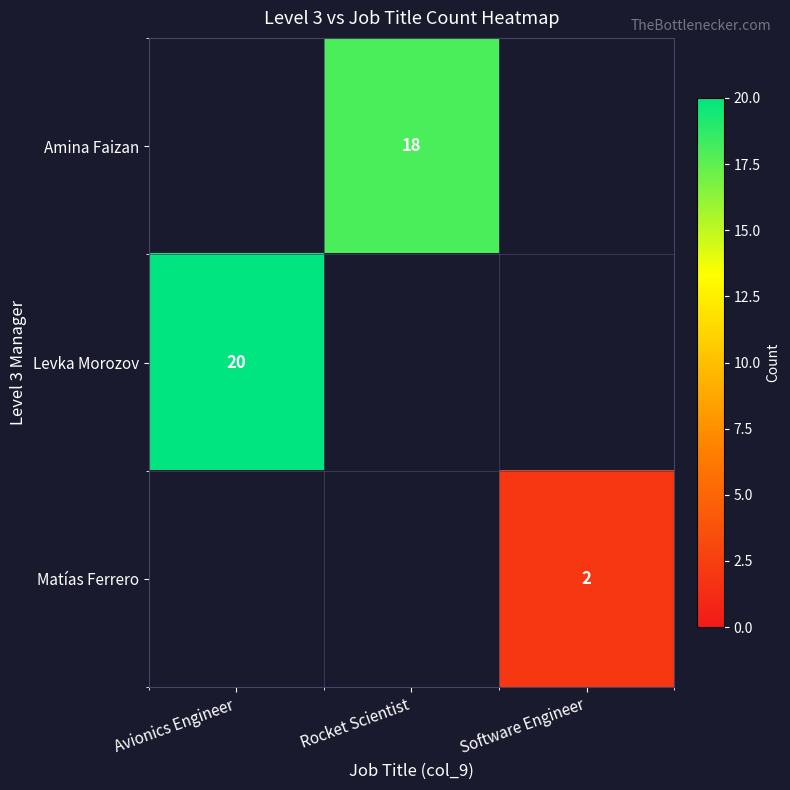

The Amina Faizan series shows 28 at Rocket Scientist. True or false?

False